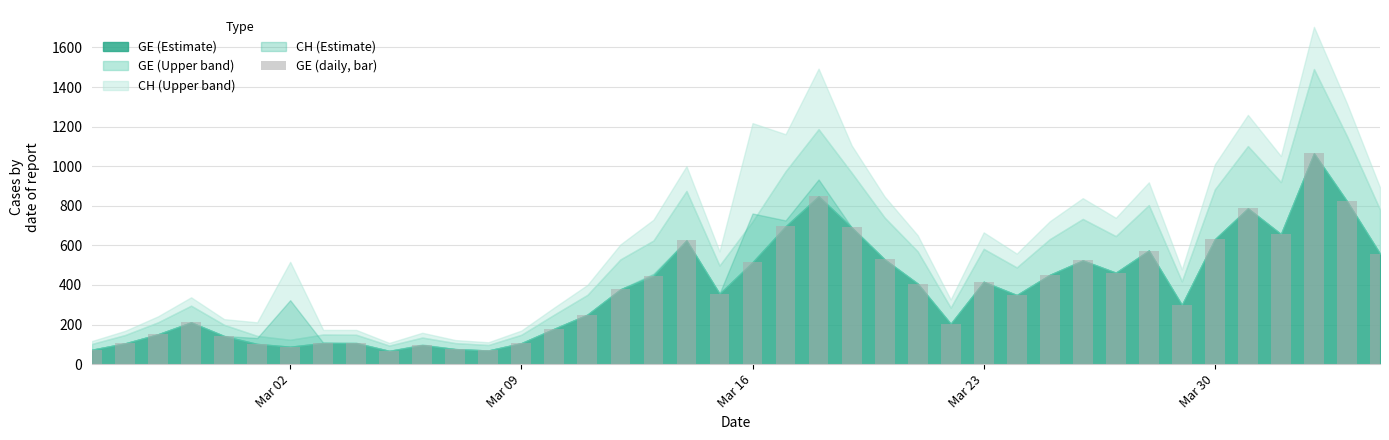

What is the difference between the second highest and minimum values?

781